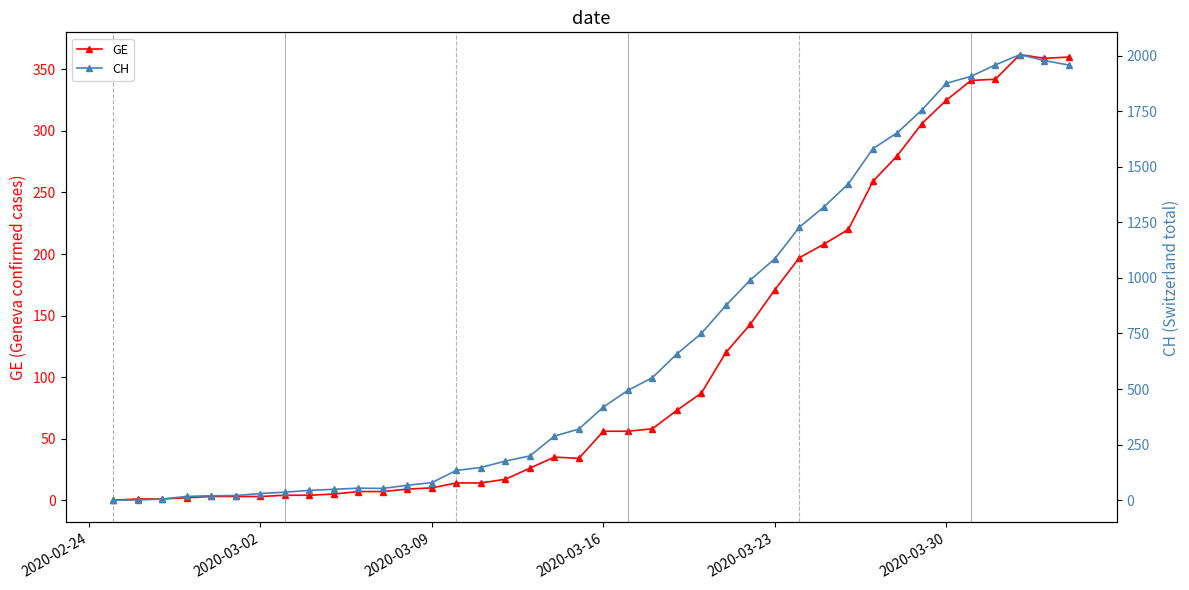

How many data points in CH are above 419?

19